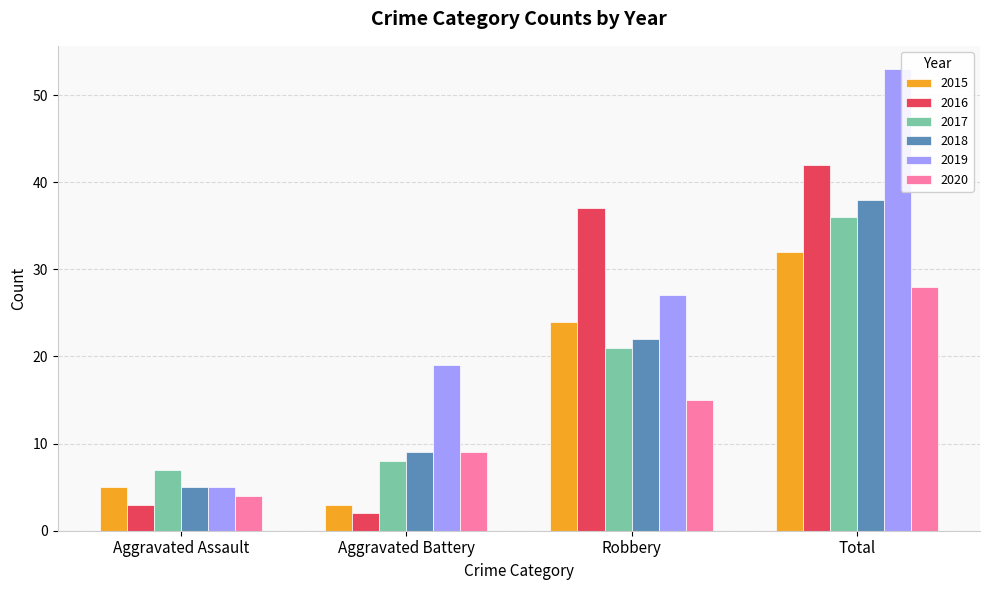

Read the 2017 value at Aggravated Assault.

7